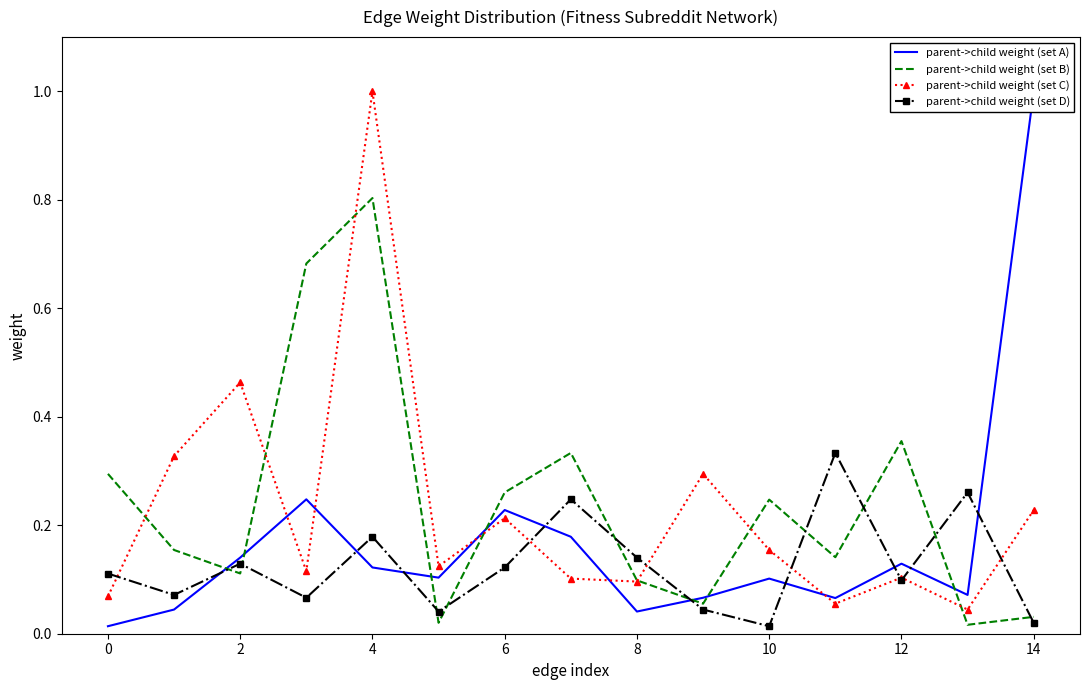

At which label does parent->child weight (set C) reach its peak?

4